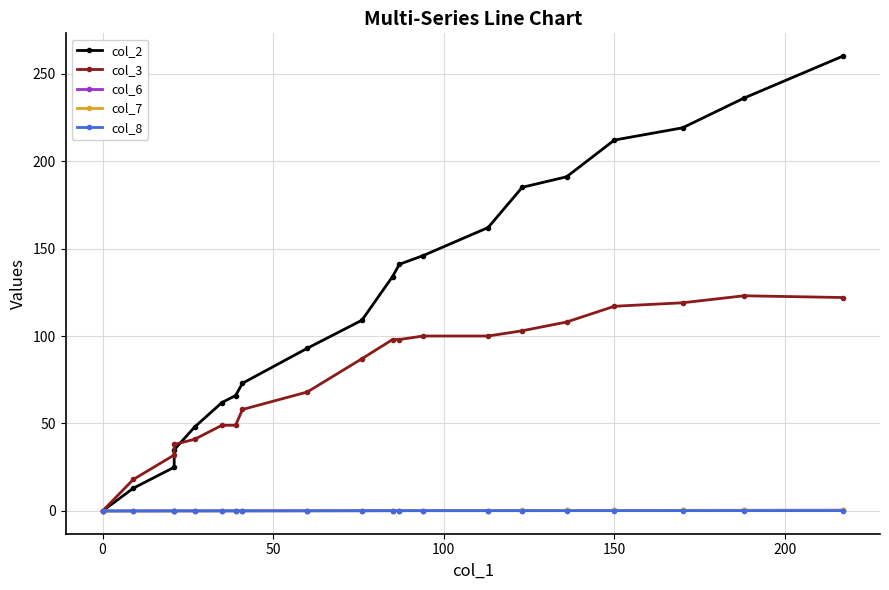

What is the maximum value for col_6?

0.5